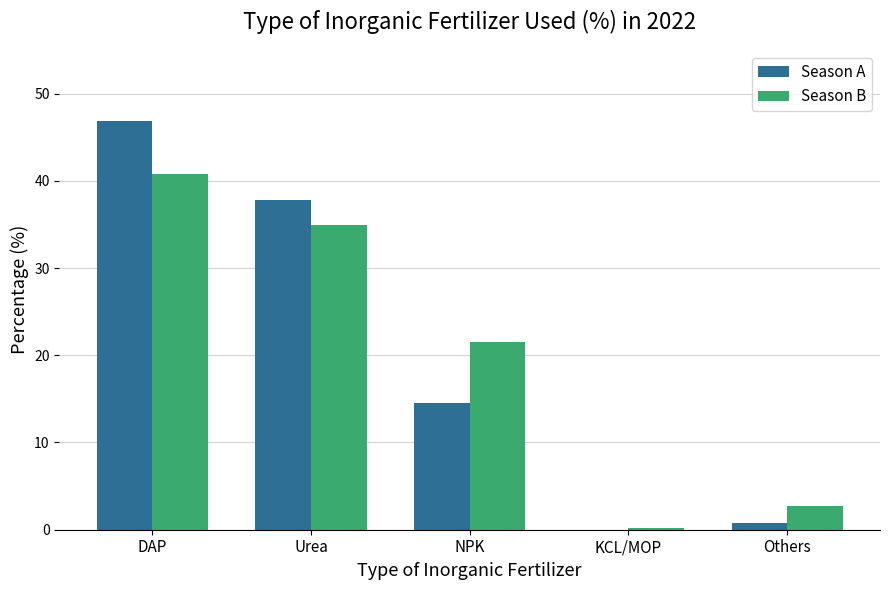

Which series has the widest spread of values?

Season A